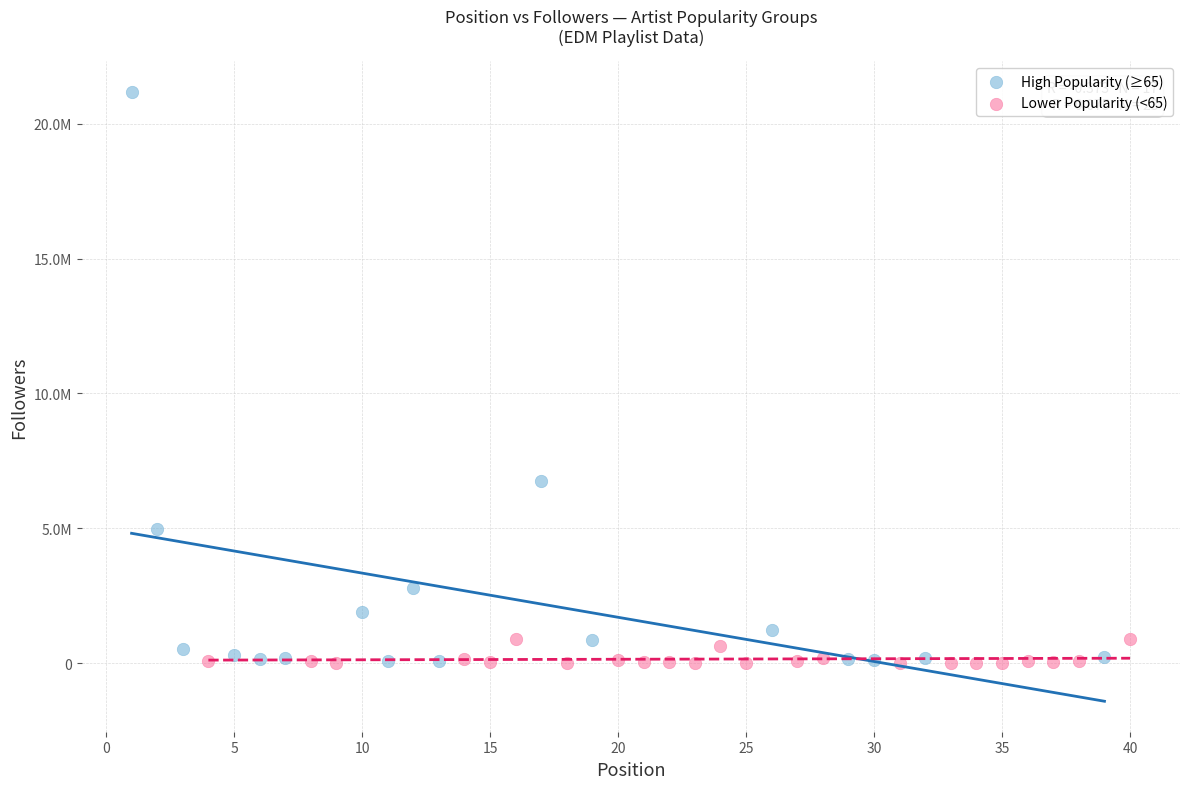

Which series has the widest spread of Y values?

High Popularity (≥65)